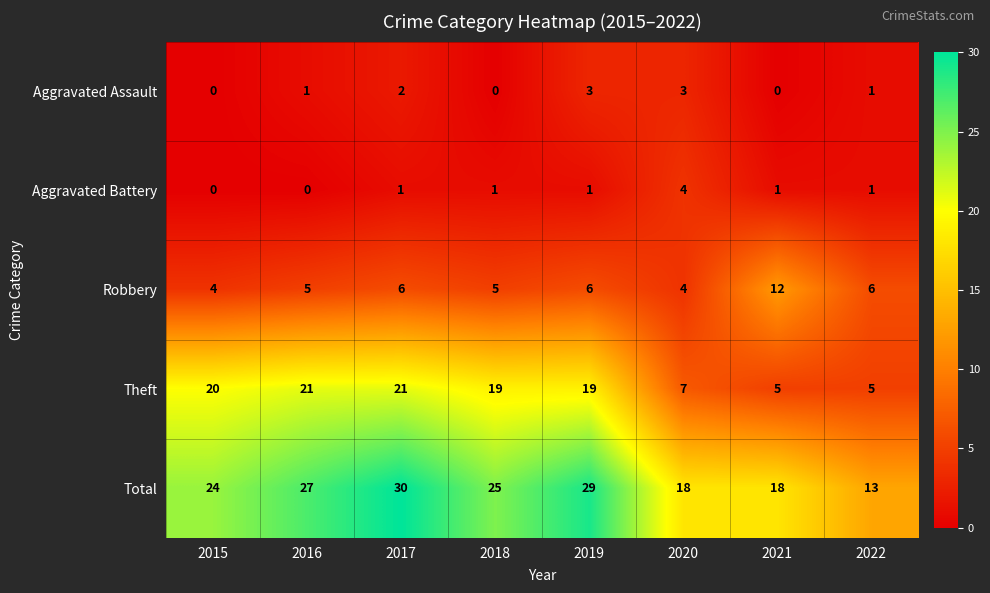

How many distinct data groups are displayed?

5